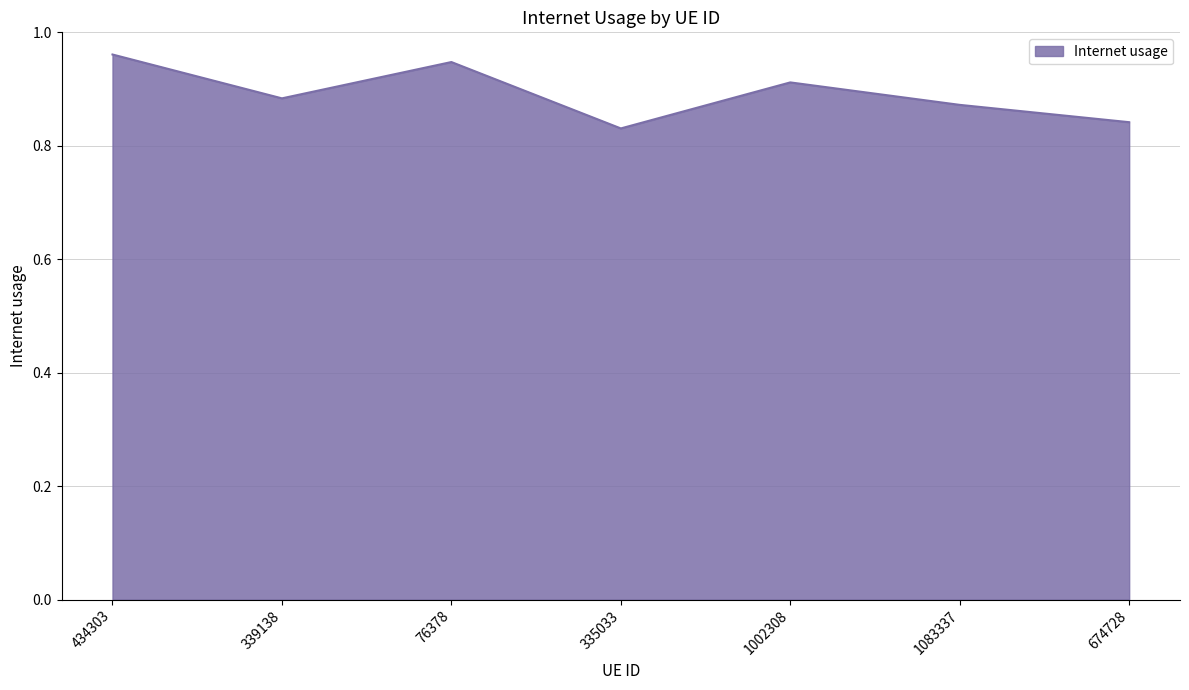

What is the sum of the values at 674728 and 335033?

1.7